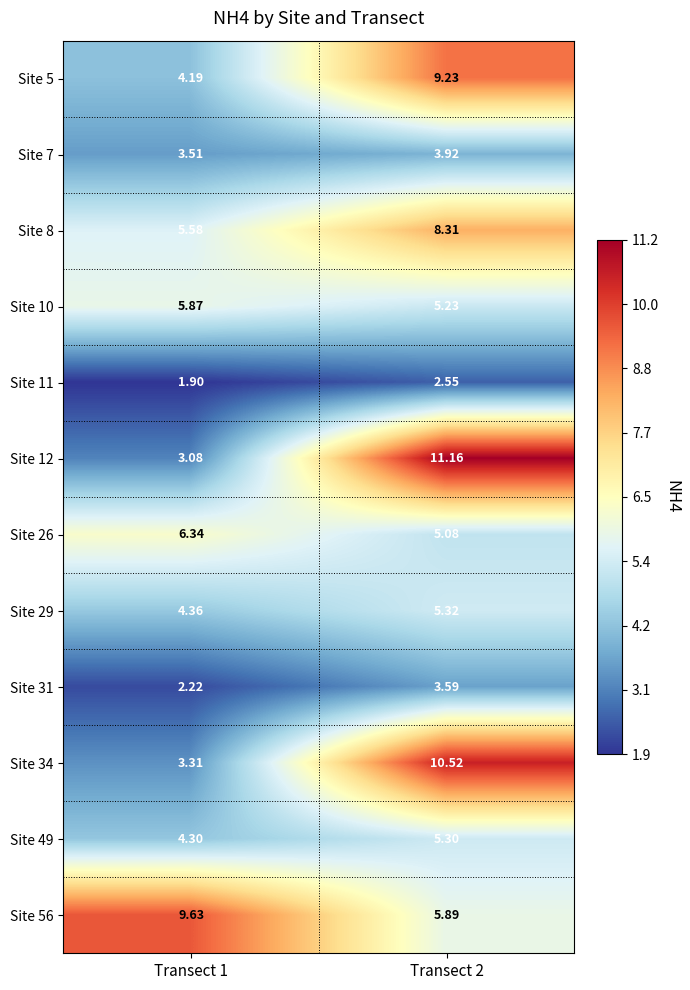

Is the value of Site 11 at Transect 2 greater than the value of Site 56 at Transect 1?

No